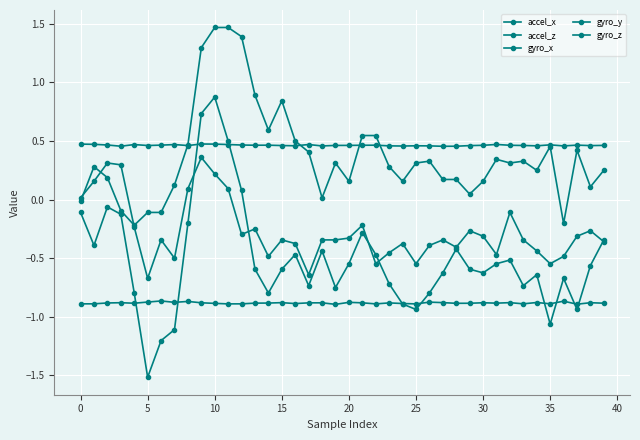

How many values in gyro_x are below zero?

36